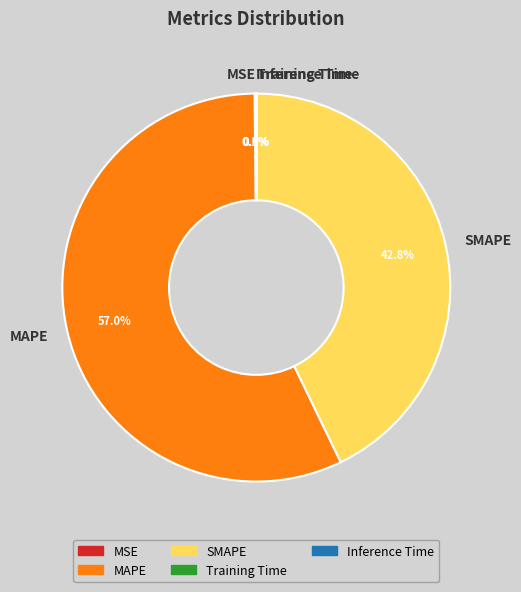

What portion of the pie excludes SMAPE?

57.2%